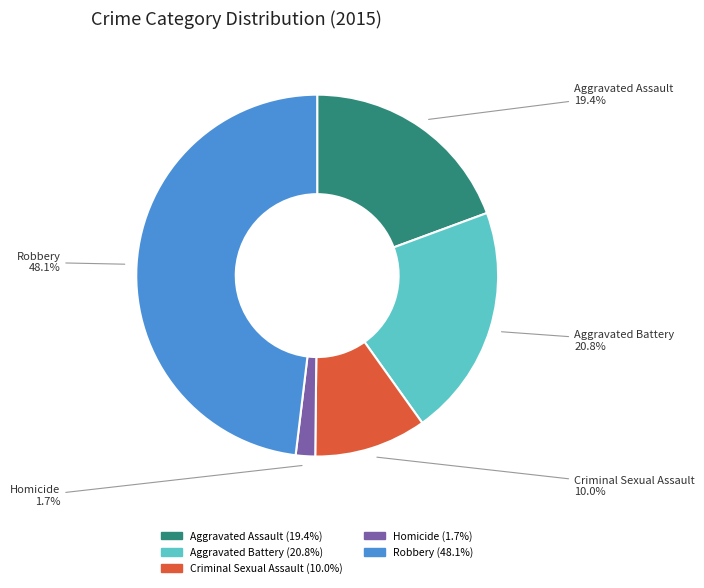

True or false: Robbery accounts for 48% of the total.

True